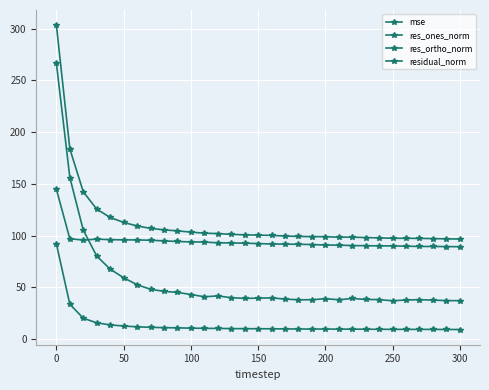

Which series has the largest range (max minus min)?

res_ones_norm